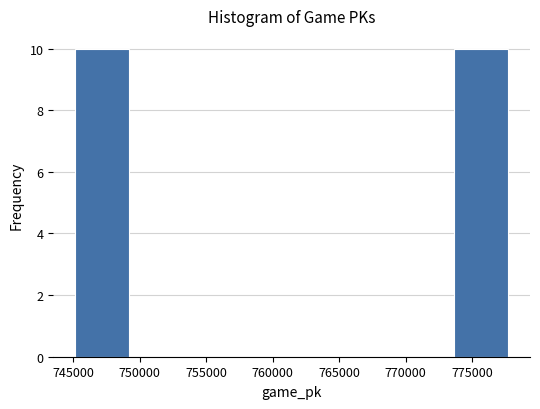

Reading left to right, list every bar in this chart as the range it spans on the x-axis followed by its height. Neither the bar edges nor the heights are printed on the chart, so give them approximately, as read against the axes.

745000 to 749000: 10
749000 to 753500: 0
753500 to 757500: 0
757500 to 761500: 0
761500 to 765500: 0
765500 to 769500: 0
769500 to 773500: 0
773500 to 777500: 10